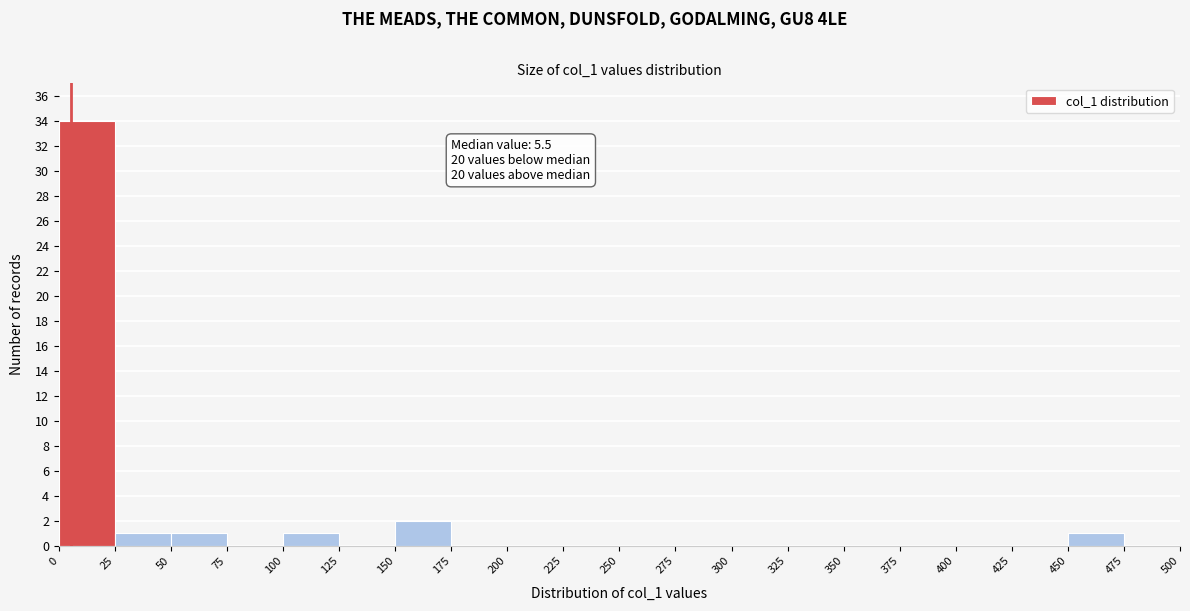

Over which range of the x-axis is the bar tallest?

0 to 25